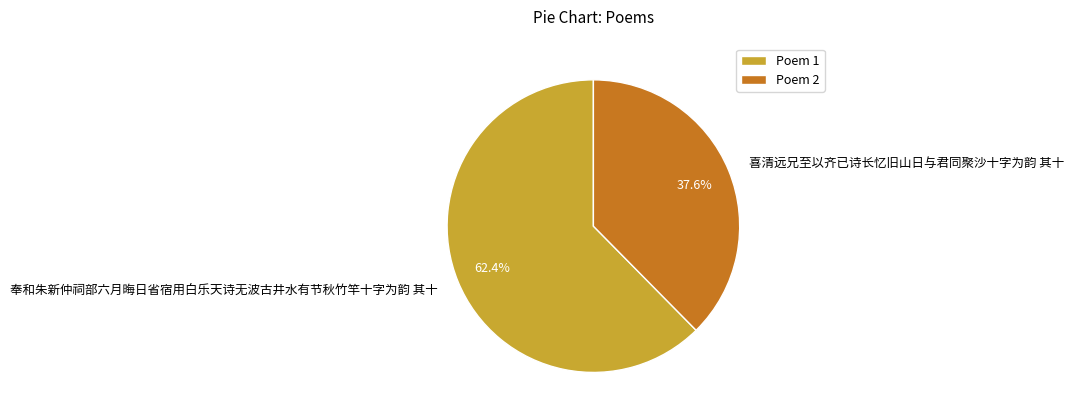

Does any single category account for the majority?

Yes